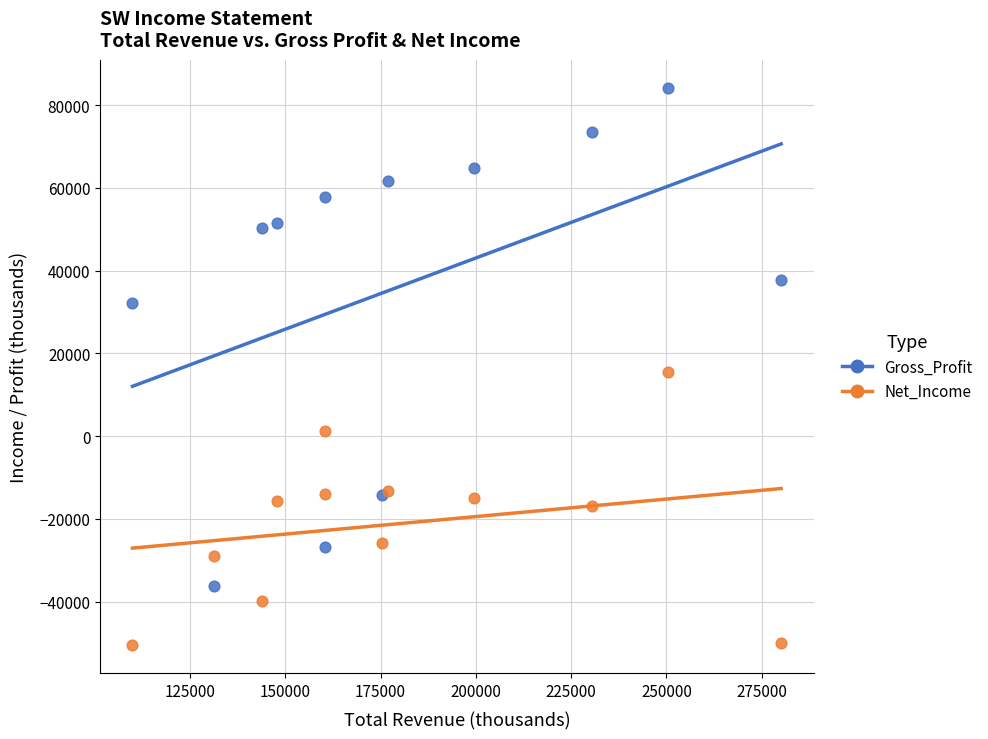

Which series contains the lowest Y value?

Net_Income